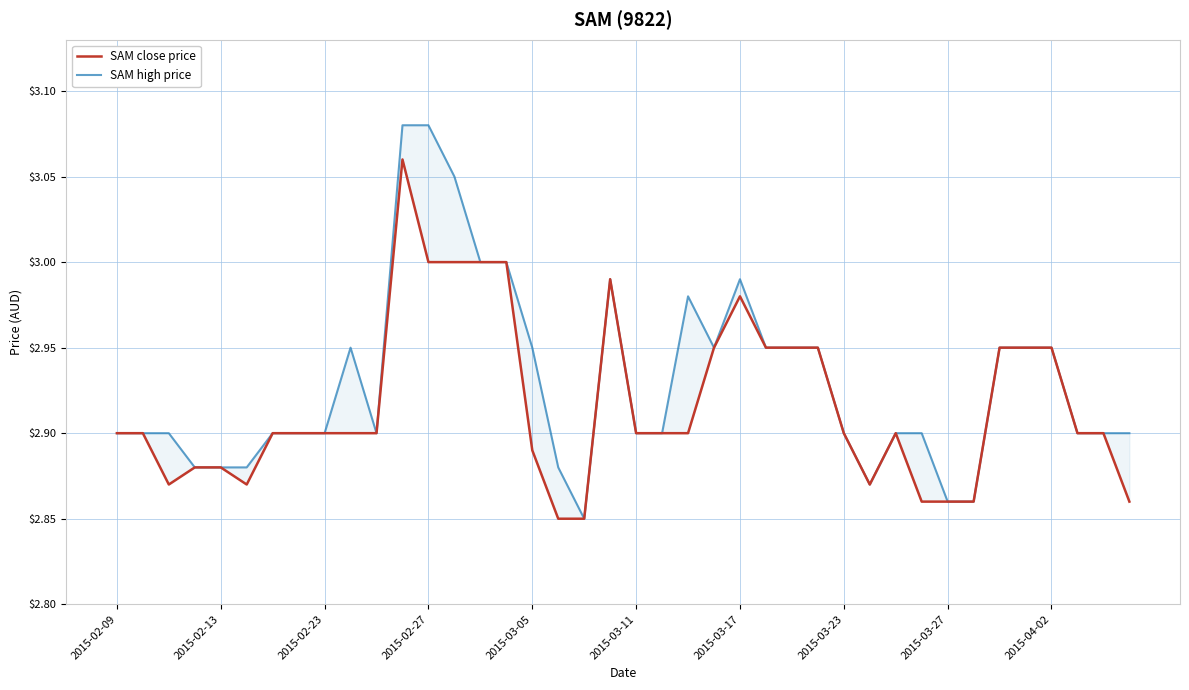

The value of SAM high price at 2015-03-17 is 1.5. True or false?

False